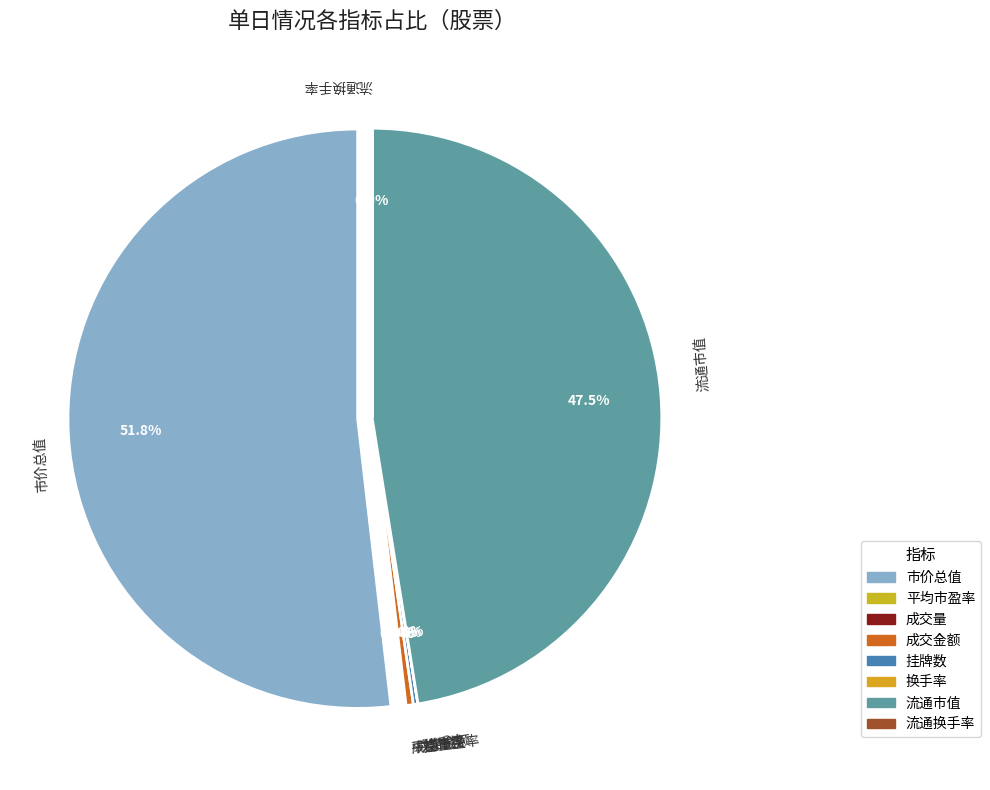

The 流通市值 slice represents 57% of the pie. True or false?

False